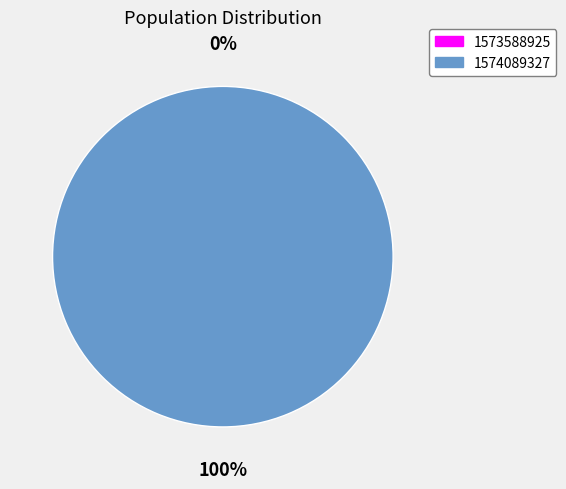

The 1573588925 slice represents 14% of the pie. True or false?

False